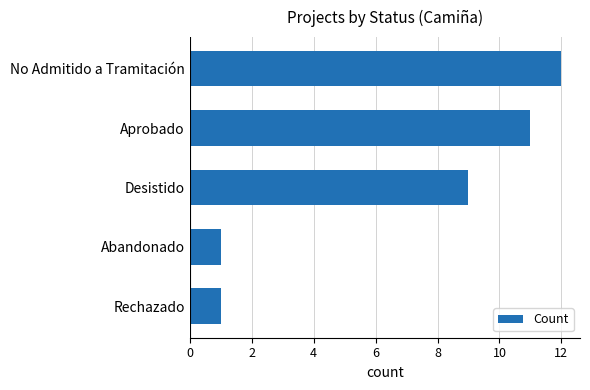

Which category has the highest value across all series?

No Admitido a Tramitación